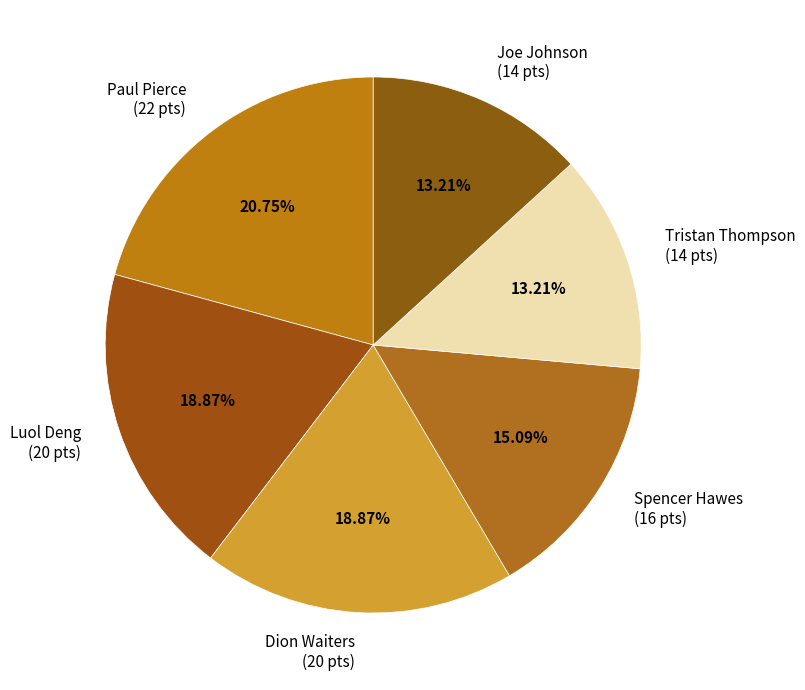

What is the ratio of the value at Tristan Thompson (14 pts) to the value at Spencer Hawes (16 pts)?

0.9